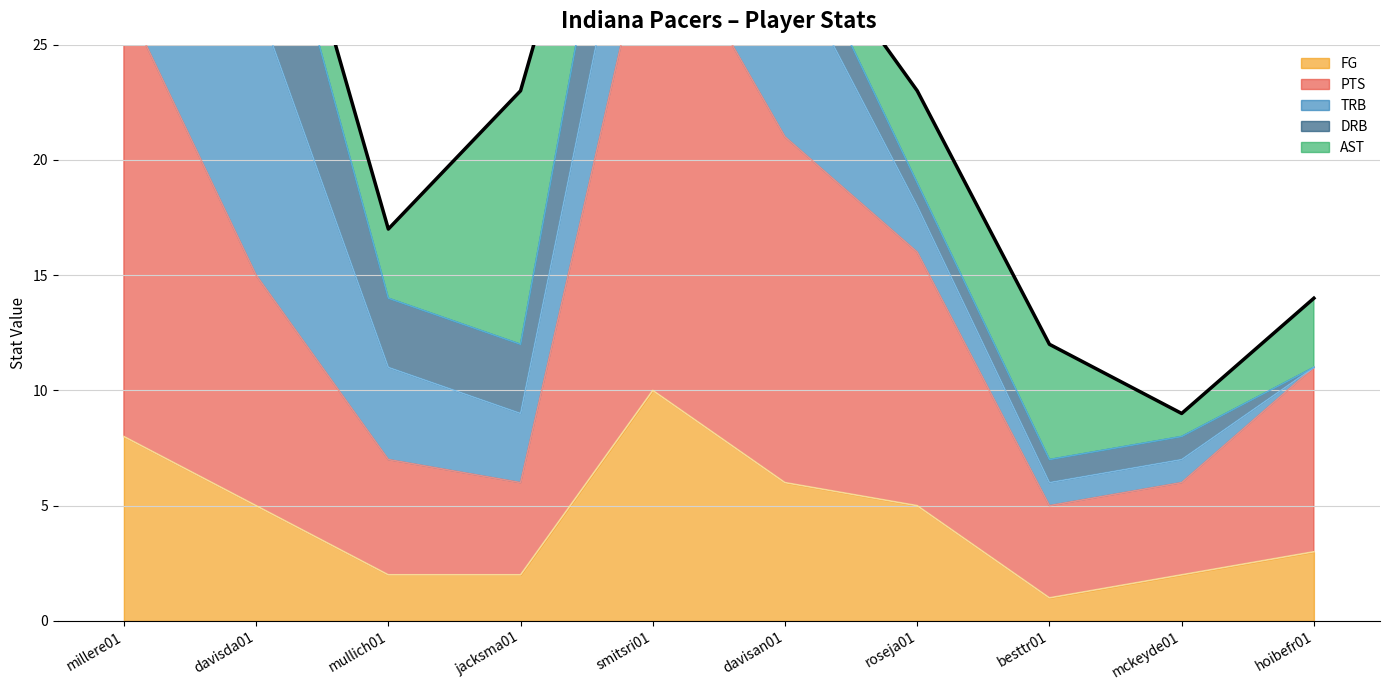

What is the total value across all series at roseja01?

23